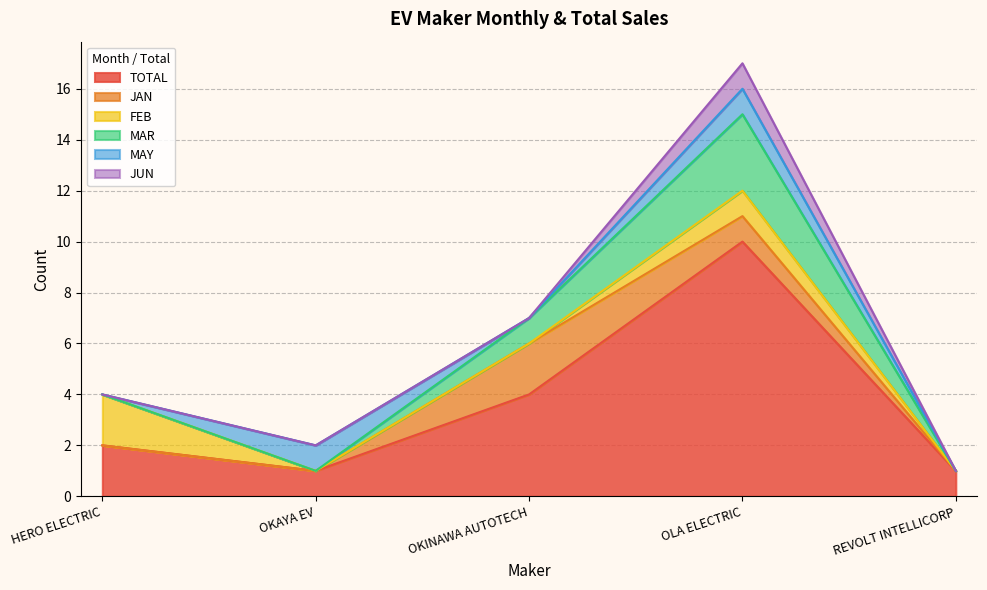

What is the difference between the maximum and minimum values in the TOTAL series?

9